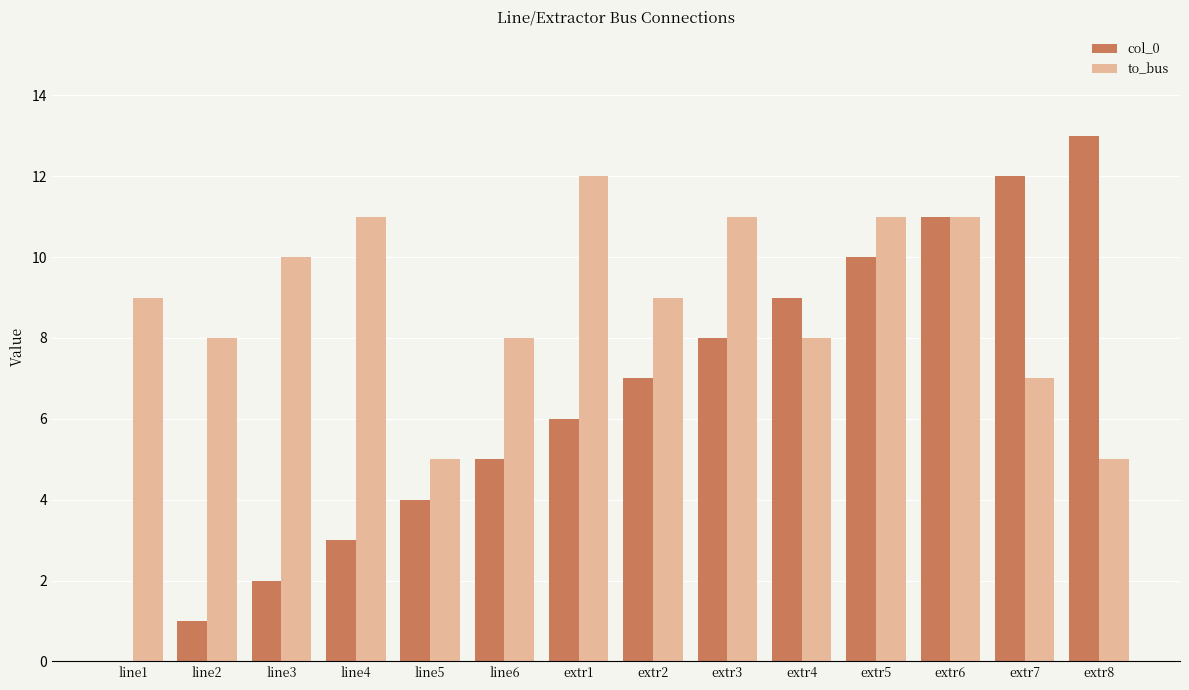

What is the total value across all series at extr6?

22